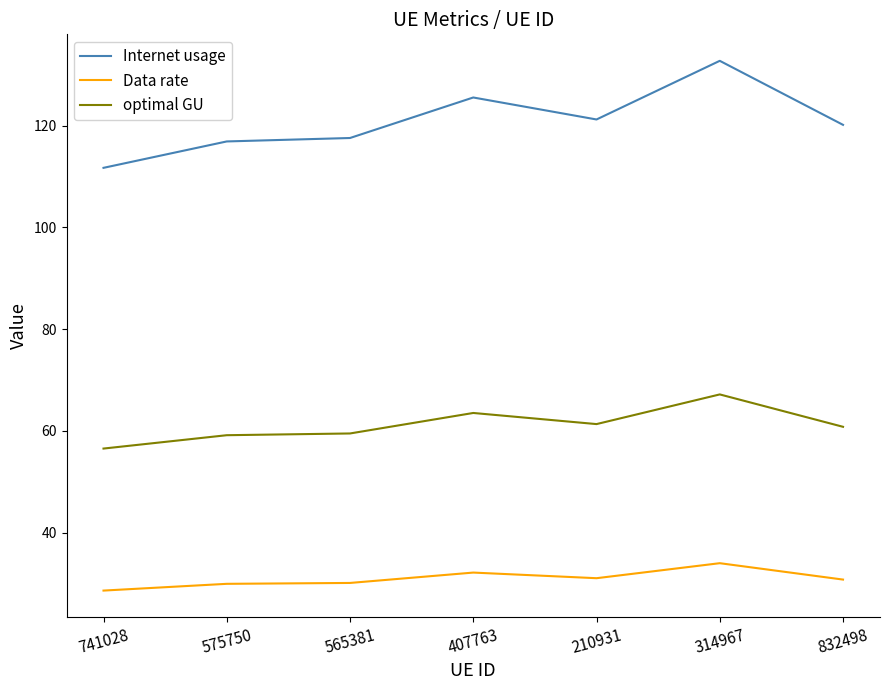

The Internet usage series shows 199.8 at 832498. True or false?

False